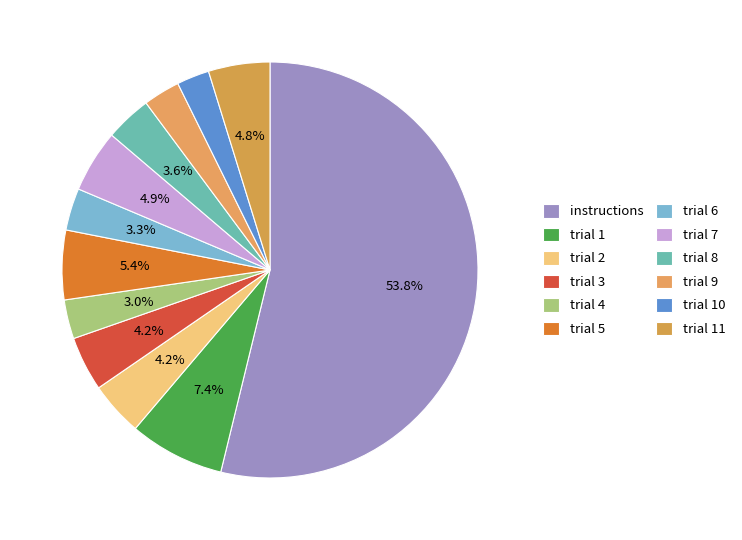

The trial 11 slice represents 5% of the pie. True or false?

True